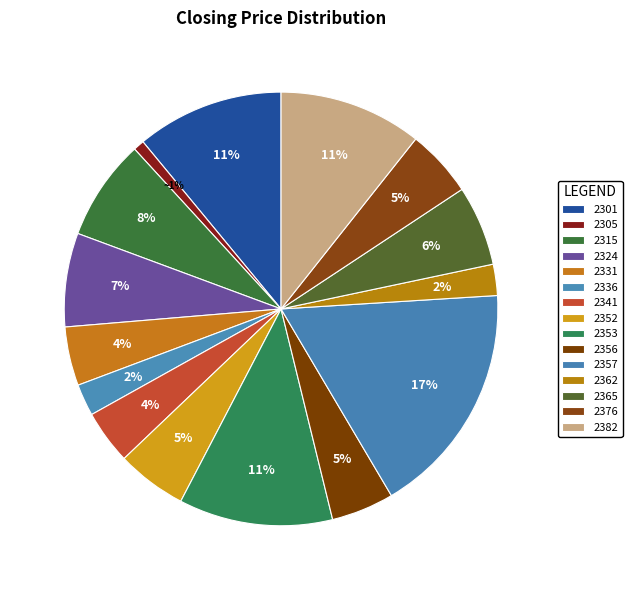

How many slices are in this pie chart?

15